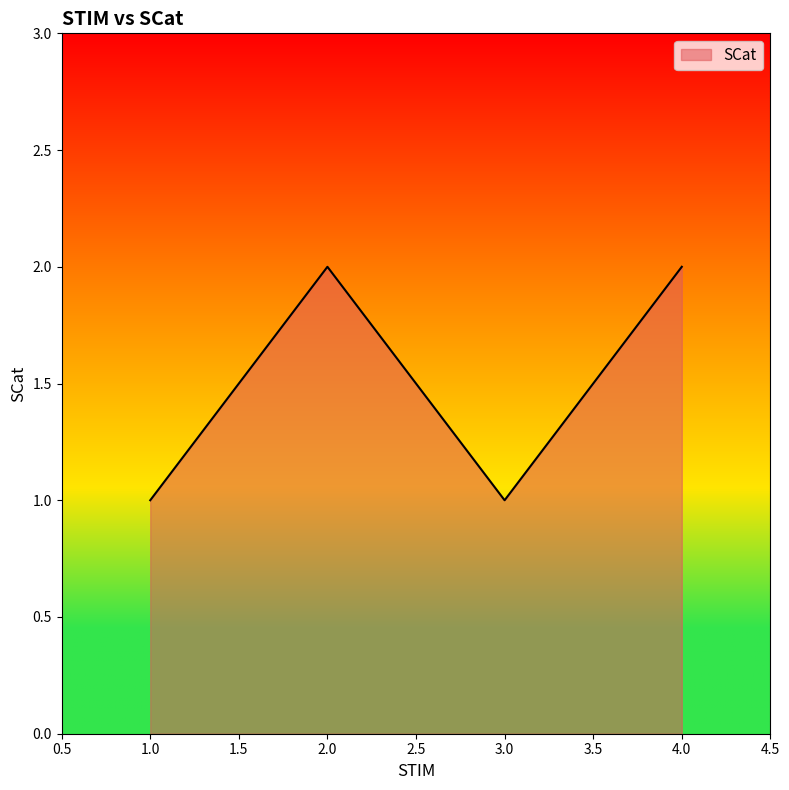

What is the difference between the maximum and minimum values?

1